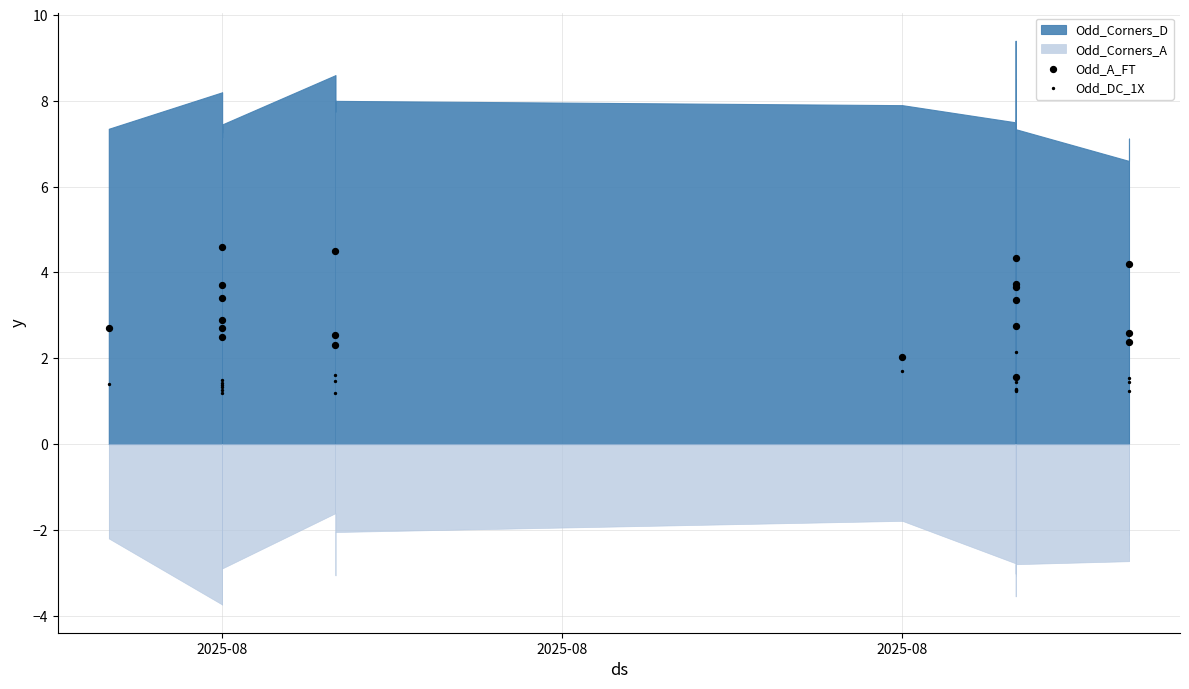

Which series reaches the minimum Y coordinate?

Odd_DC_1X